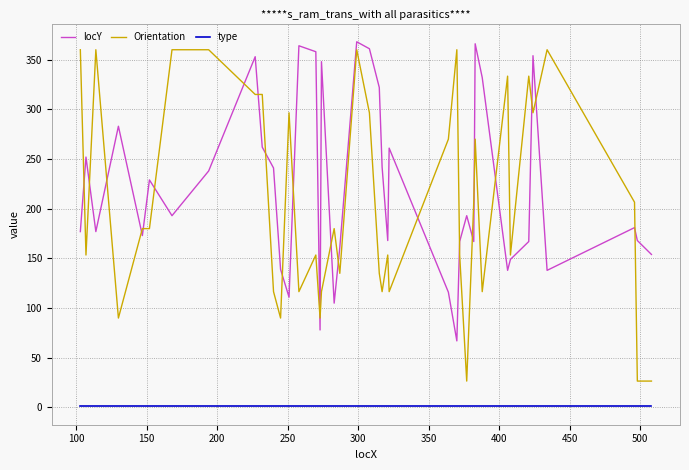

True or false: Orientation and type intersect in this chart.

False